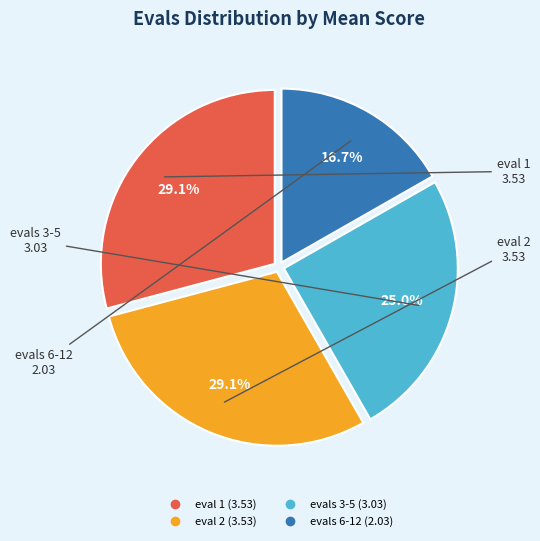

Is there a majority slice in this chart?

No